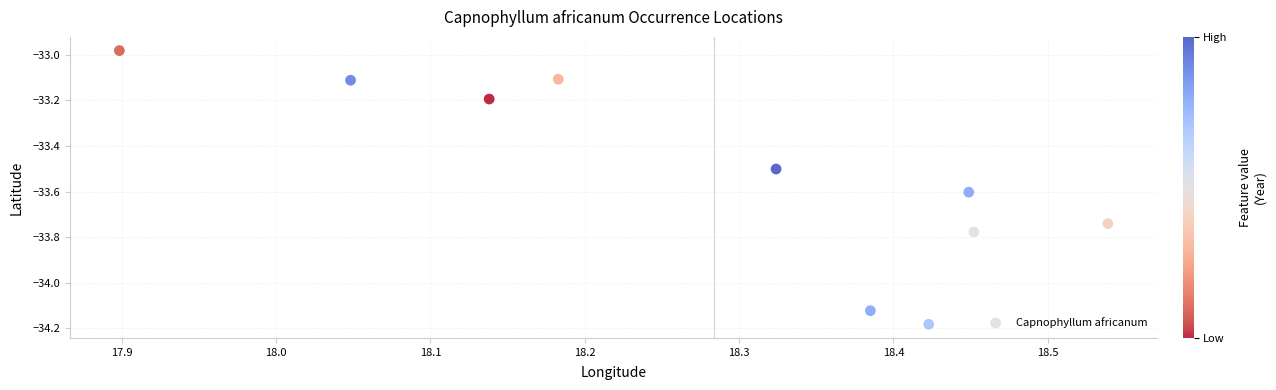

What is the average X value?

18.3